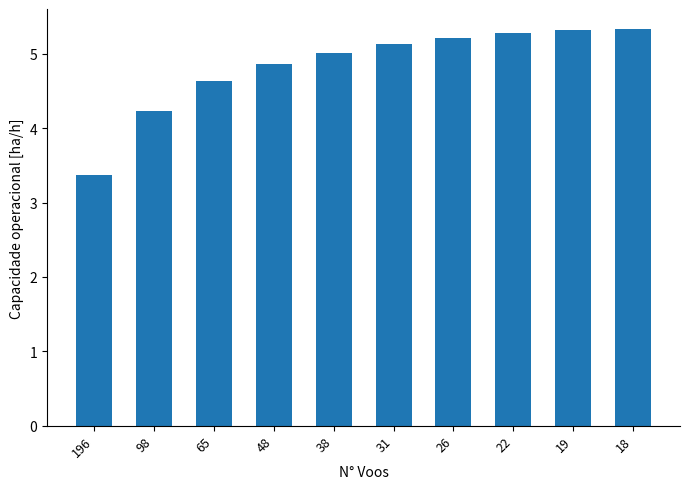

What is the value of the 2nd bar from the left?

4.2